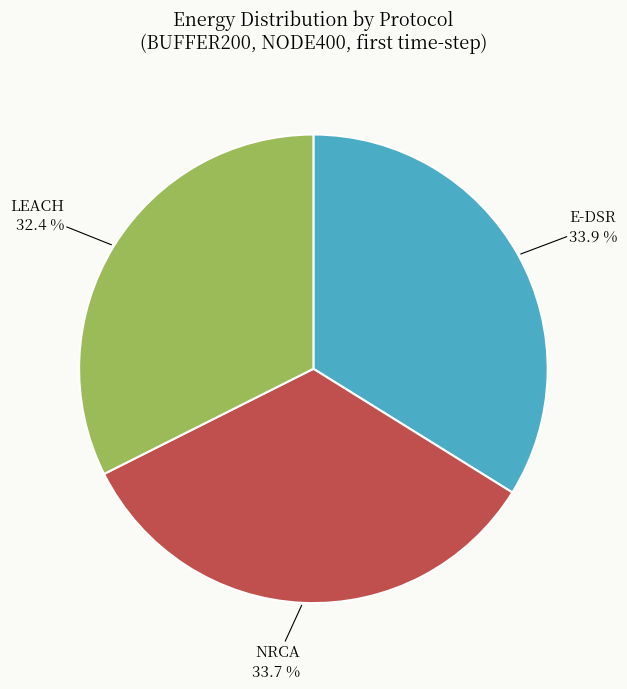

How much of the chart is everything except E-DSR?

66.1%